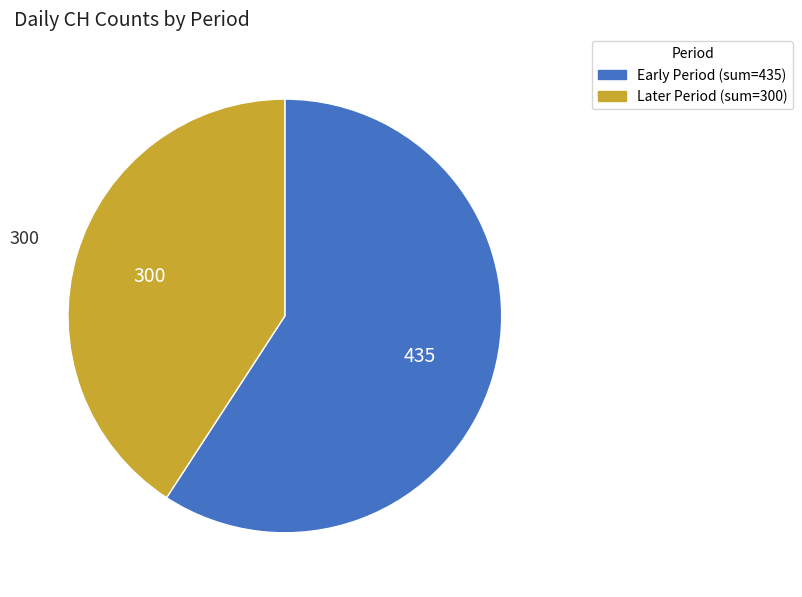

Is there a majority slice in this chart?

Yes